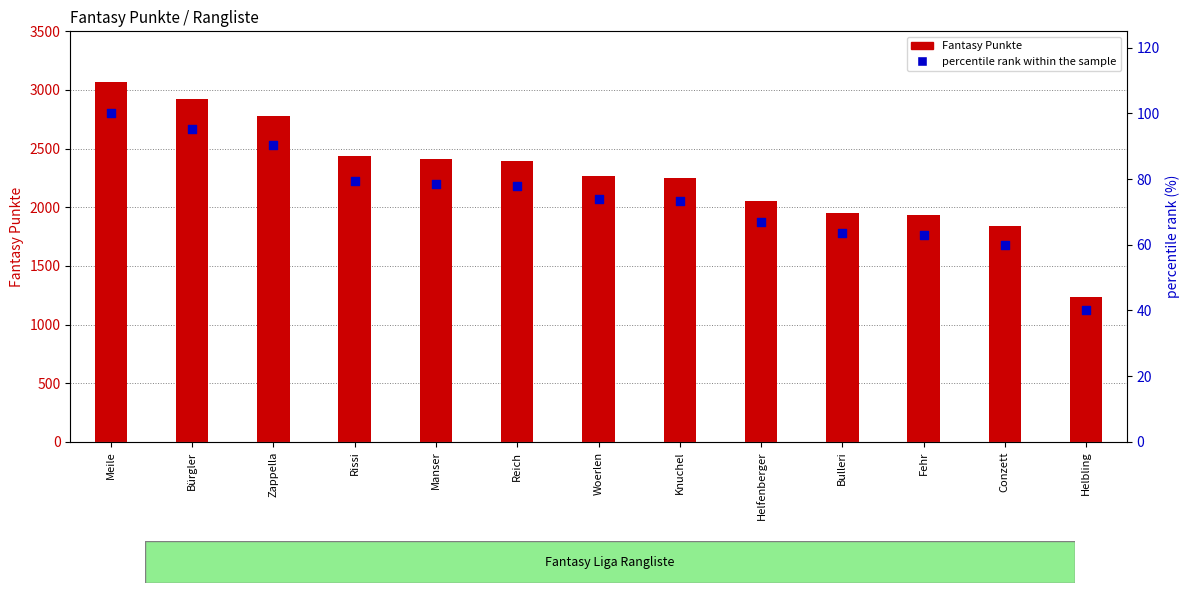

Is the value of percentile rank within the sample at Rissi greater than the value of Fantasy Punkte at Fehr?

No